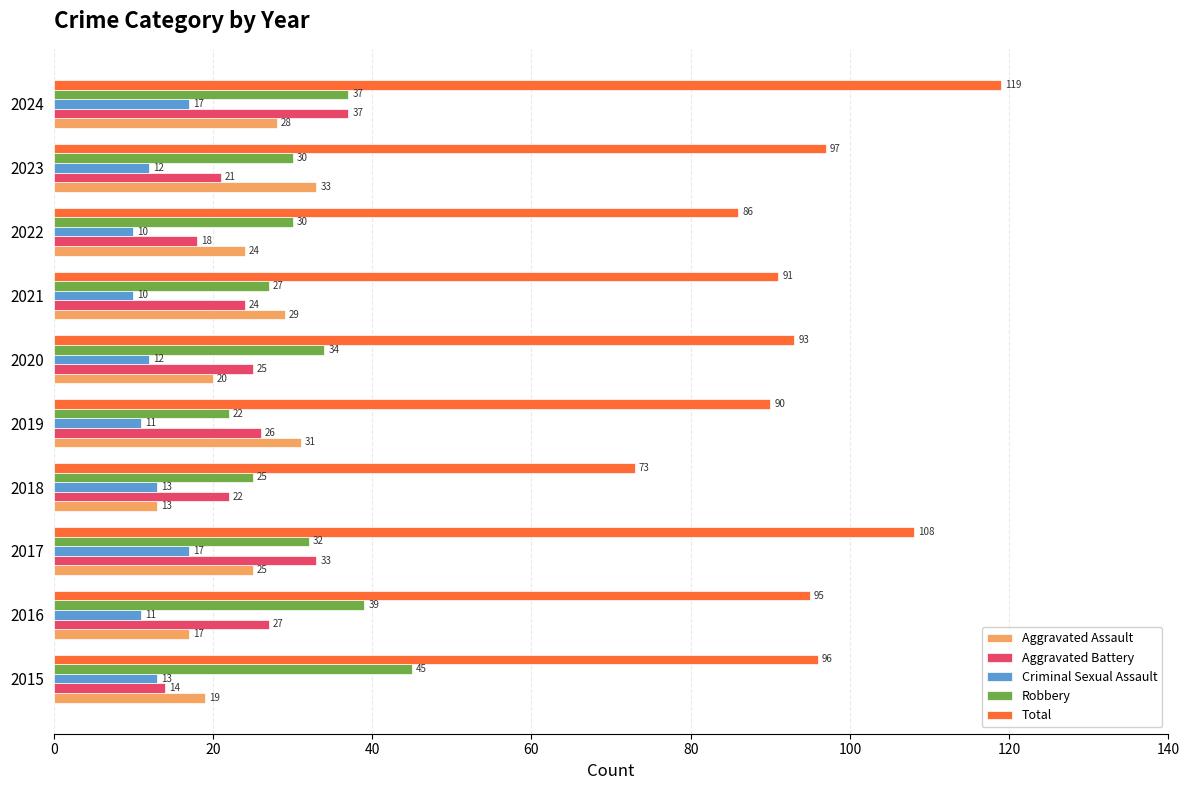

List the series in order of their peak value, highest first.

Total, Robbery, Aggravated Battery, Aggravated Assault, Criminal Sexual Assault